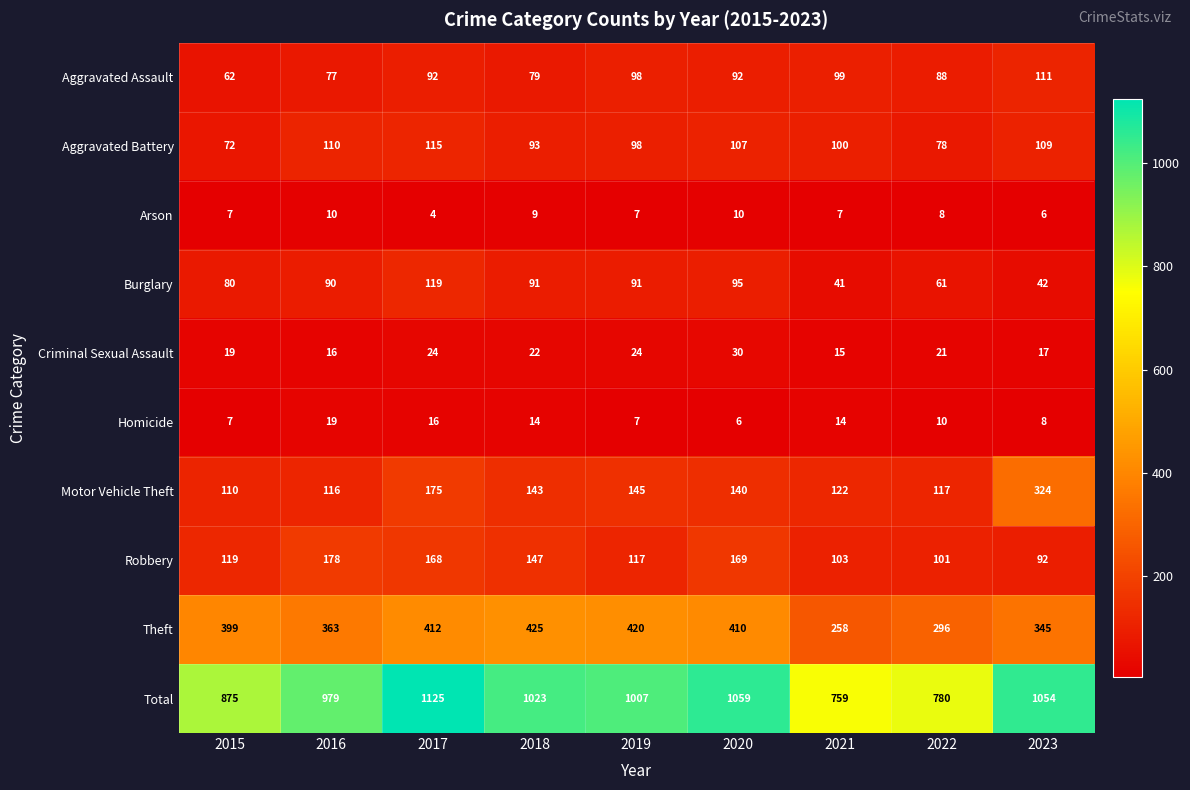

What is the greatest value displayed?

1125